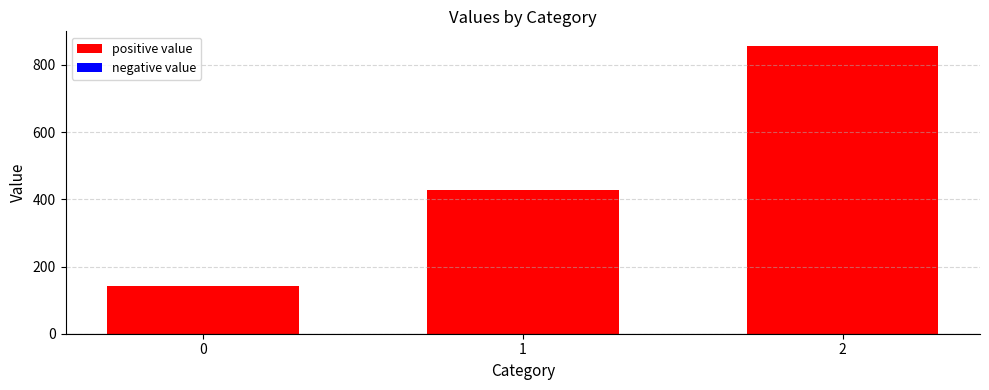

Is it true that the value at 1 is 428.6?

True